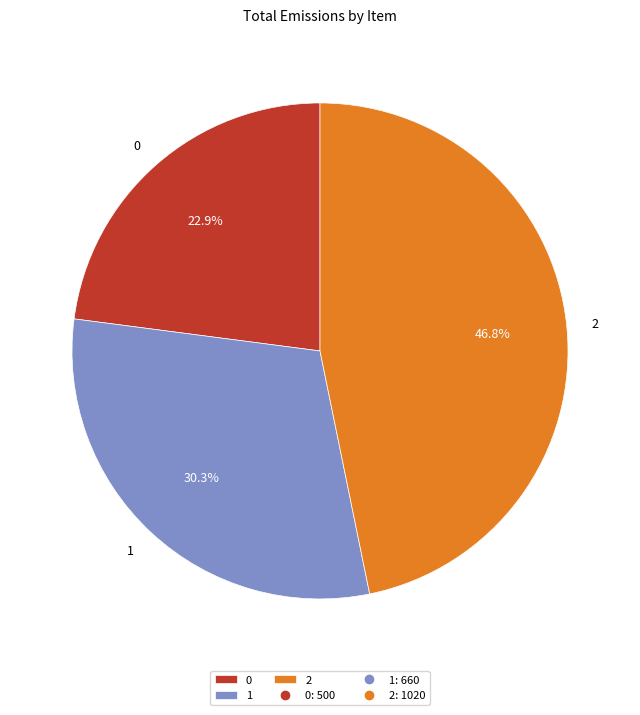

True or false: 2 accounts for 47% of the total.

True